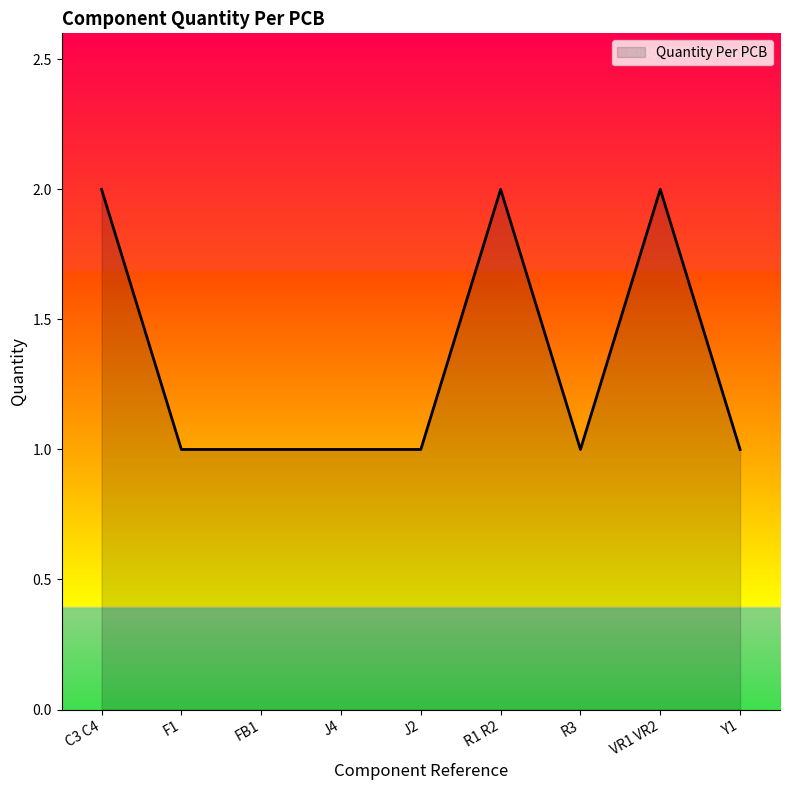

Is it true that the value at J2 is 1?

True